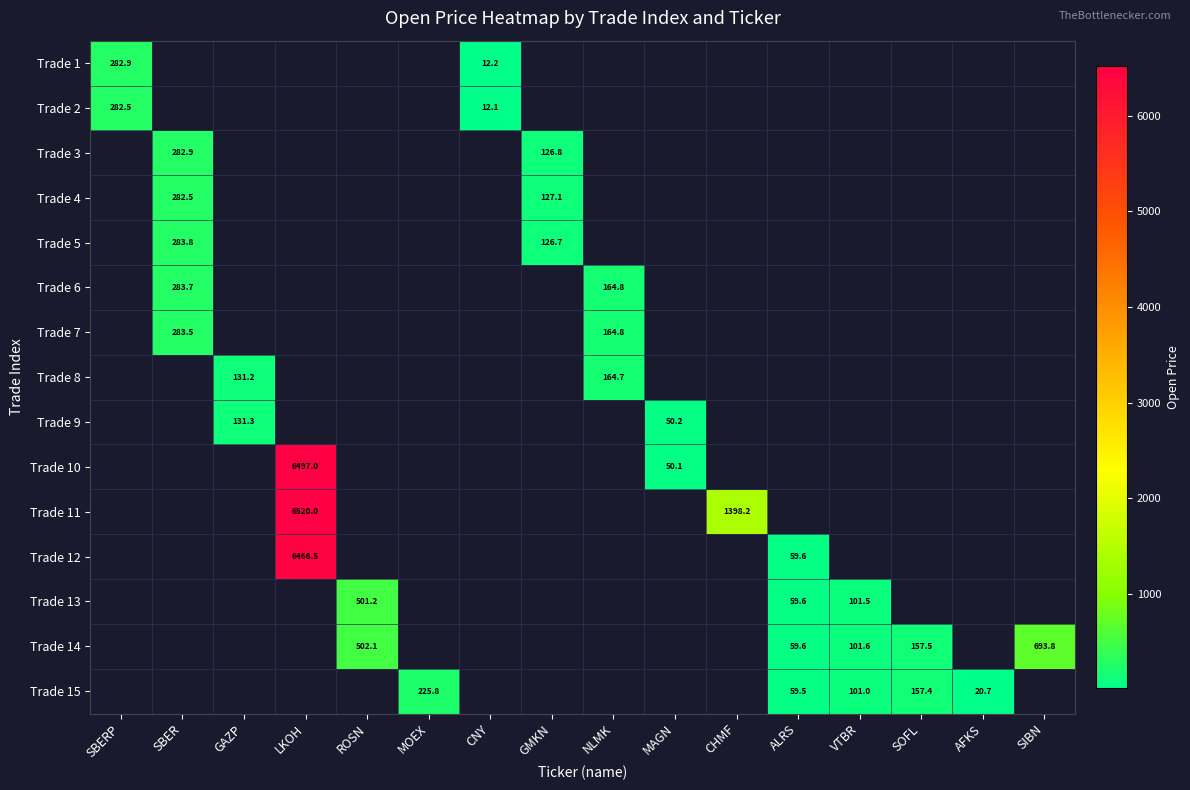

How many data points does each series have?

16